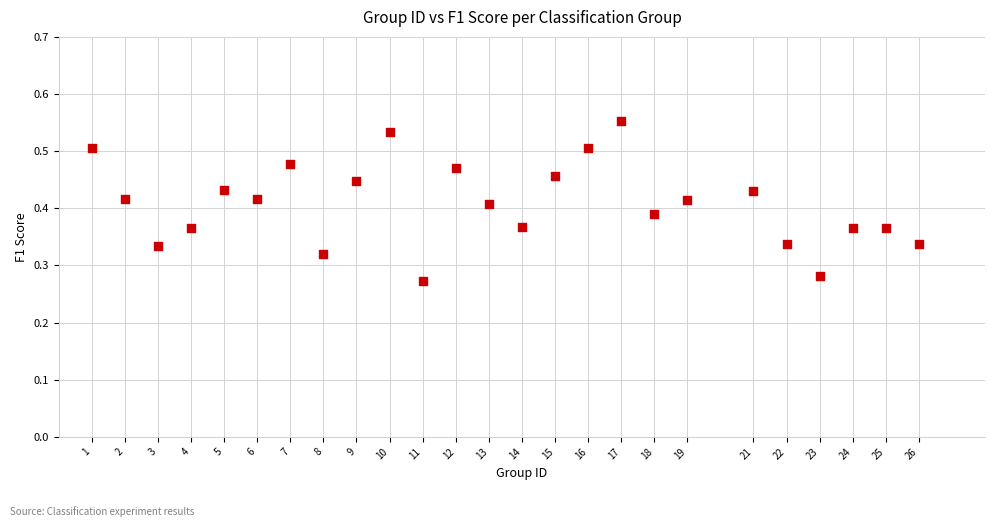

What is the range of X values (max minus min)?

25.0